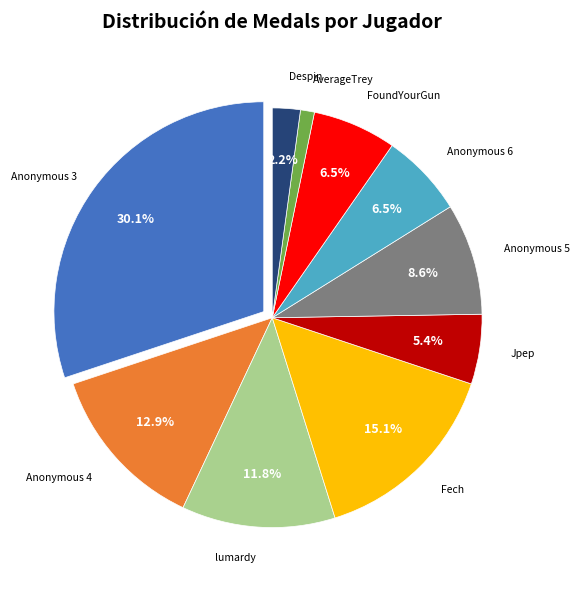

Is there any slice that represents more than half of the pie?

No